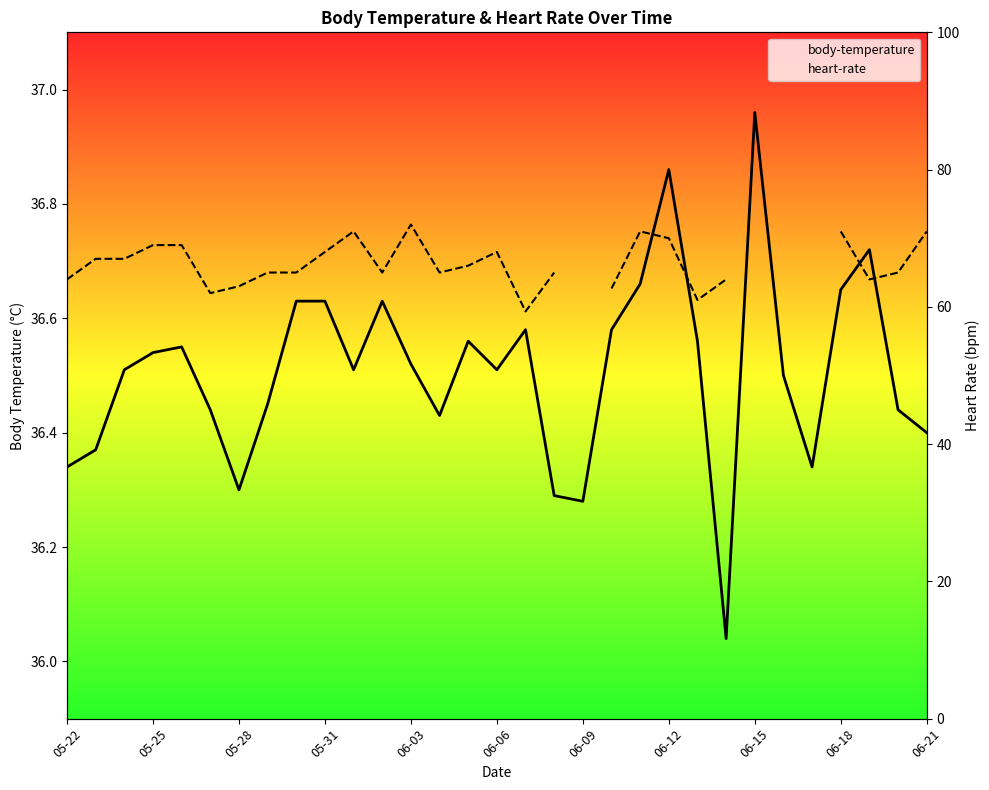

Between 05-28 and 06-09, which is larger?

05-28